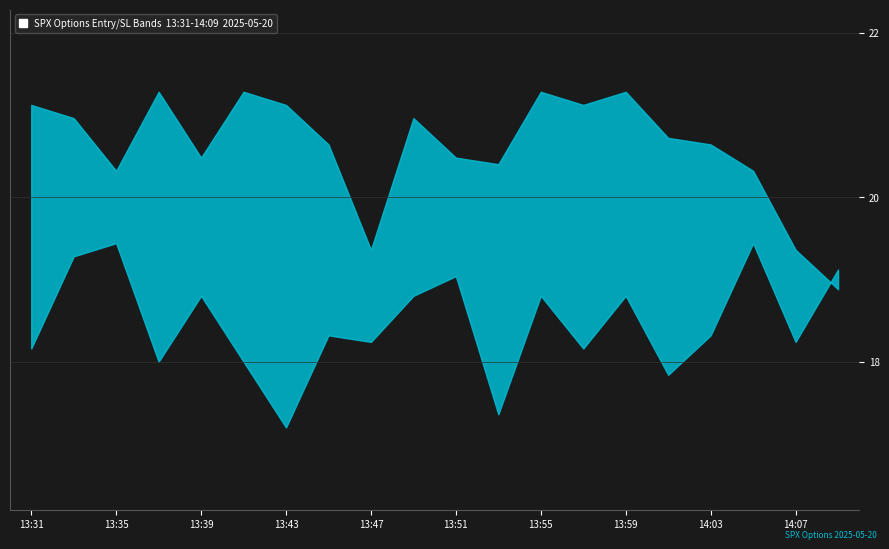

Does the chart have visible grid lines?

Yes